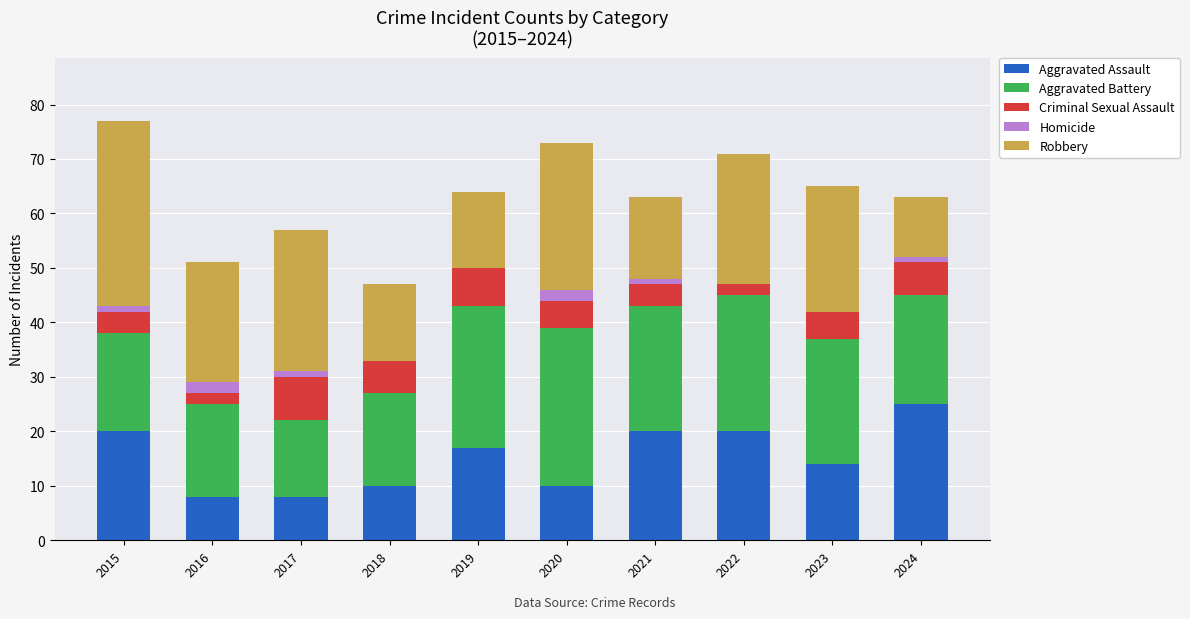

Are the bars grouped side by side (vs. stacked)?

No